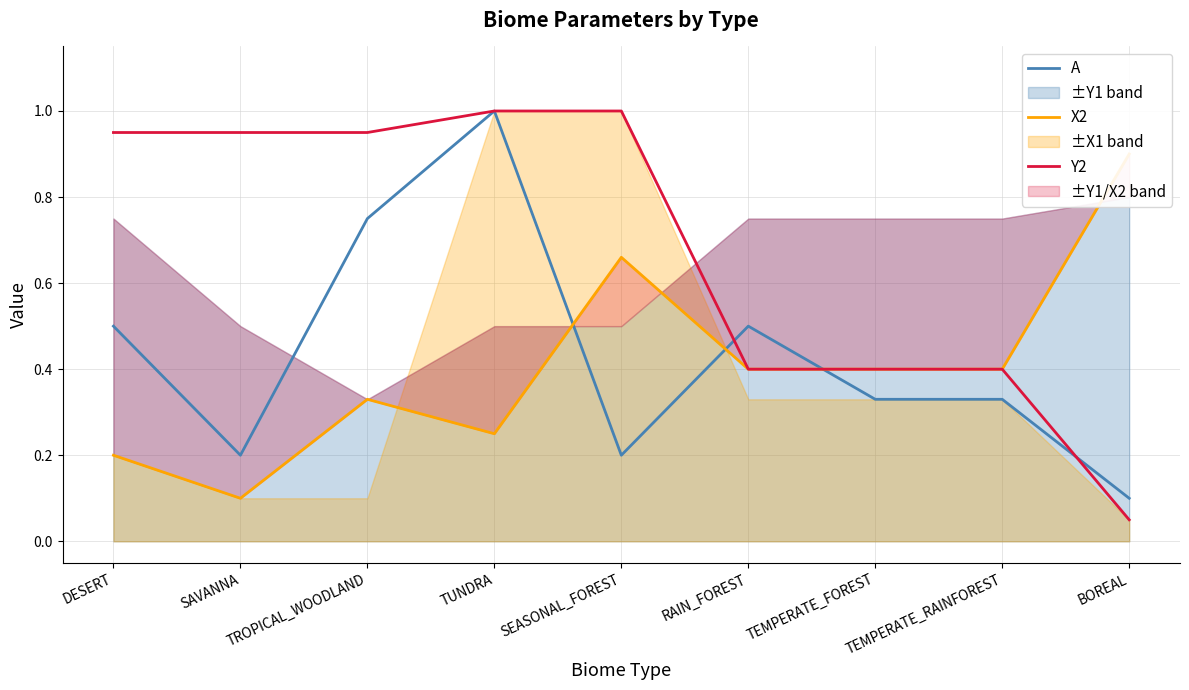

What is the label of the 2nd point from the right?

TEMPERATE_RAINFOREST